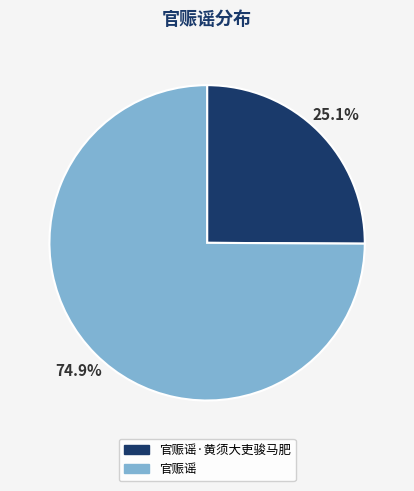

To the nearest percent, what is the average slice percentage?

50%